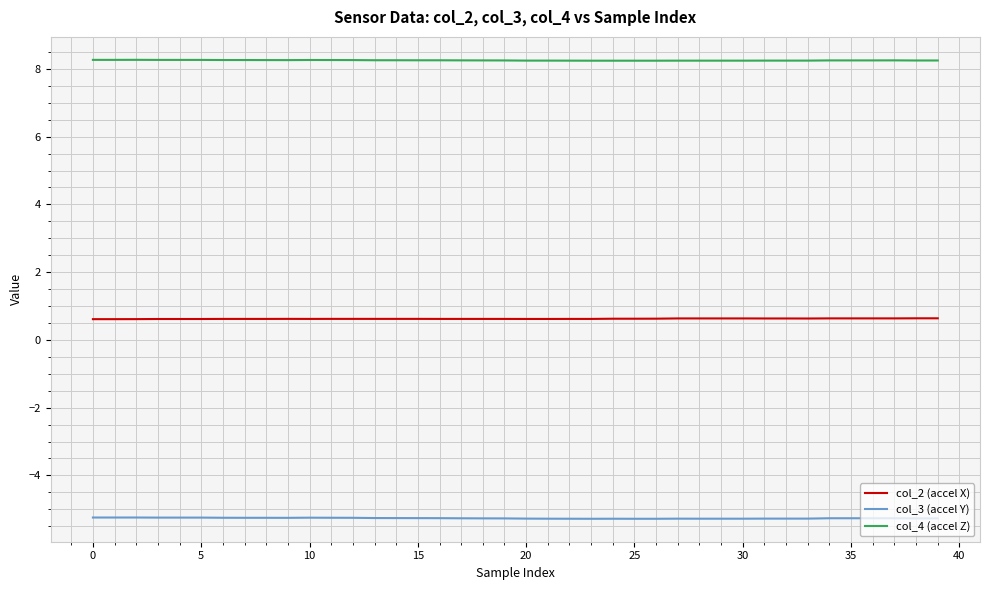

True or false: col_2 (accel X) and col_4 (accel Z) cross at least once.

False